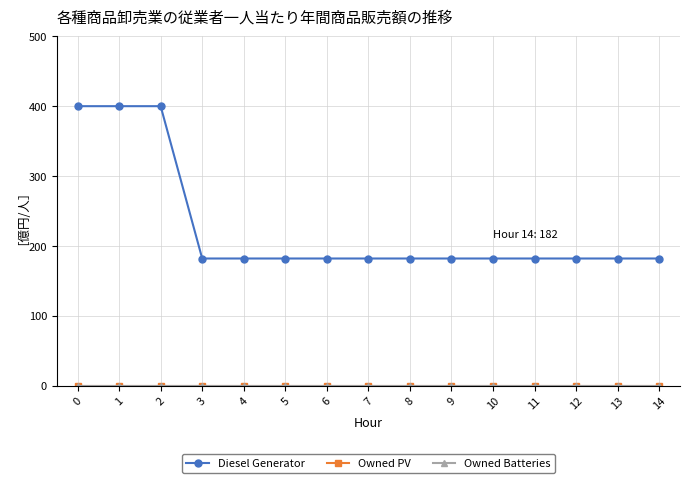

Does the chart have visible grid lines?

Yes